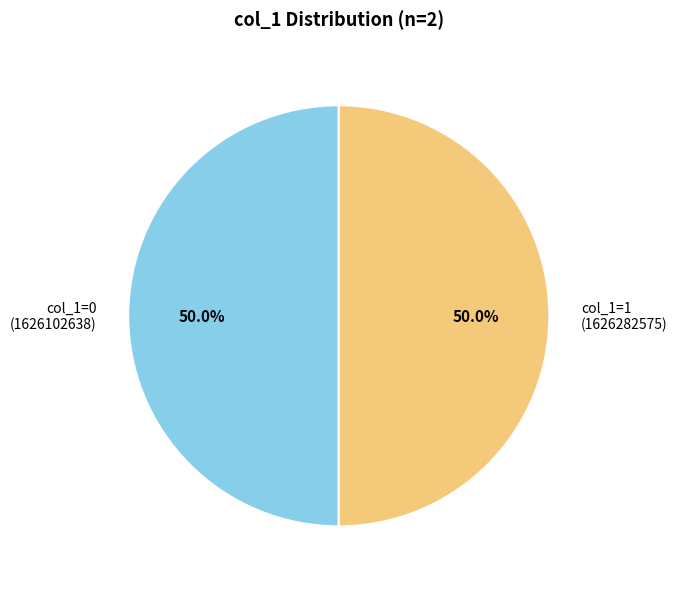

Approximately how many times larger is the value at col_1=0 (1626102638) compared to col_1=1 (1626282575)?

1.0